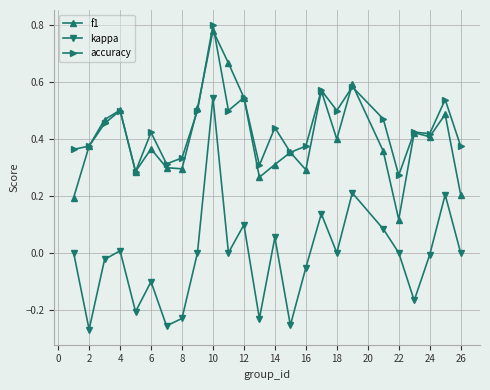

True or false: accuracy and kappa cross at least once.

False